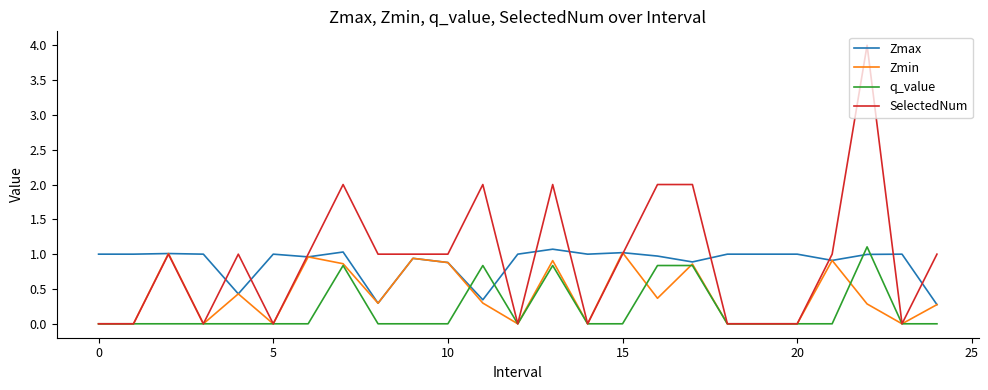

Which series has the widest spread of values?

SelectedNum